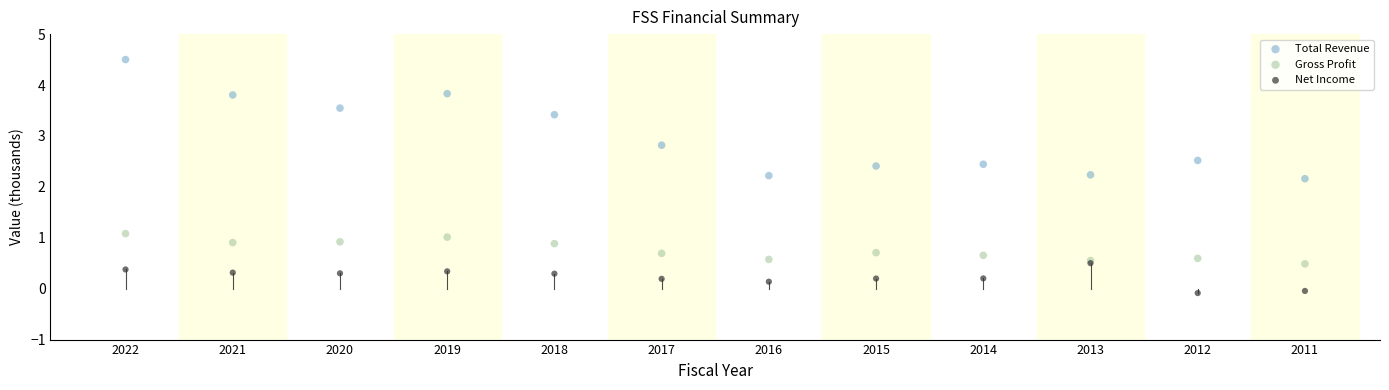

In the Total Revenue series, what Y value is closest to 3?

2.8